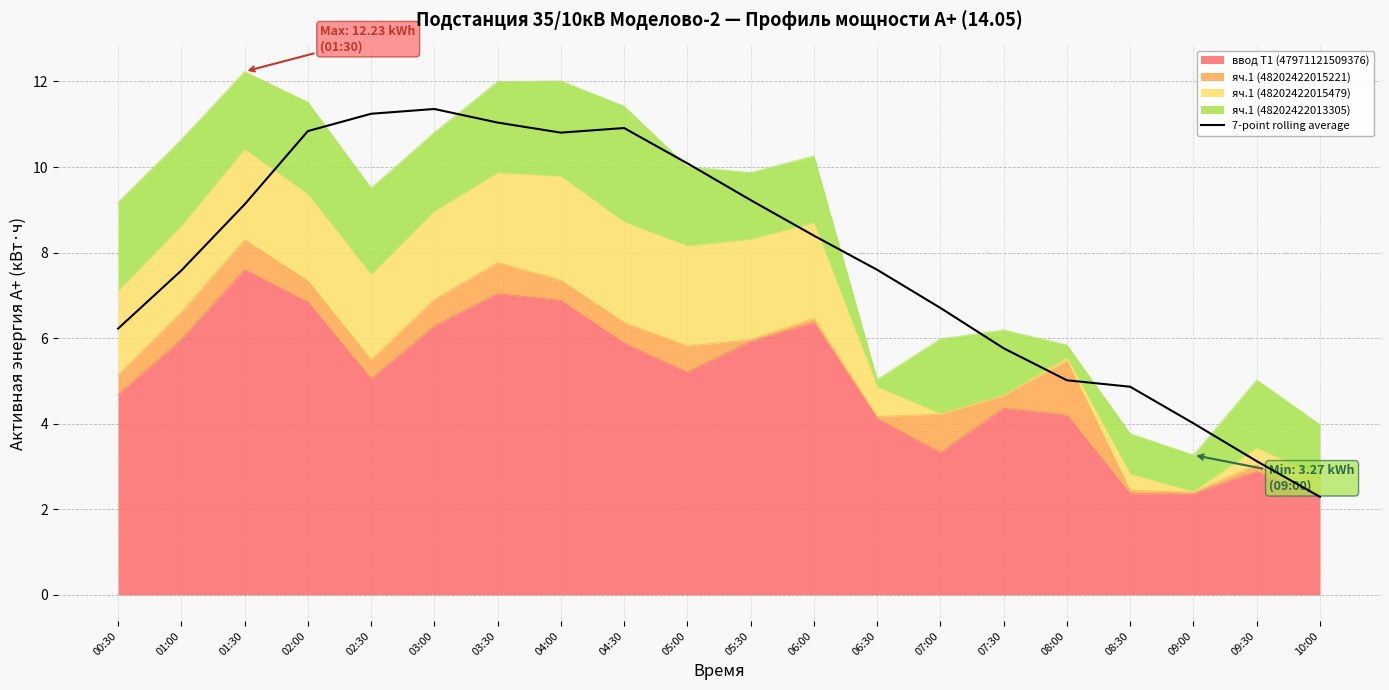

What is the label of the 6th point from the left?

03:00